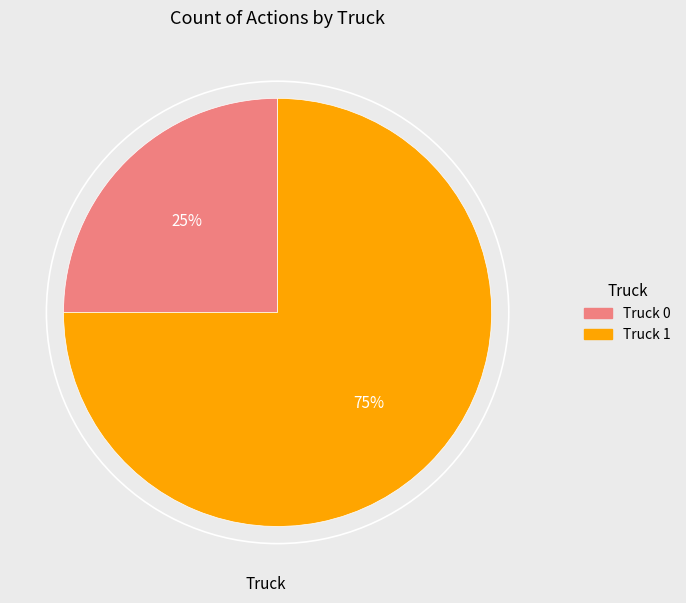

The Truck 0 slice represents 39% of the pie. True or false?

False